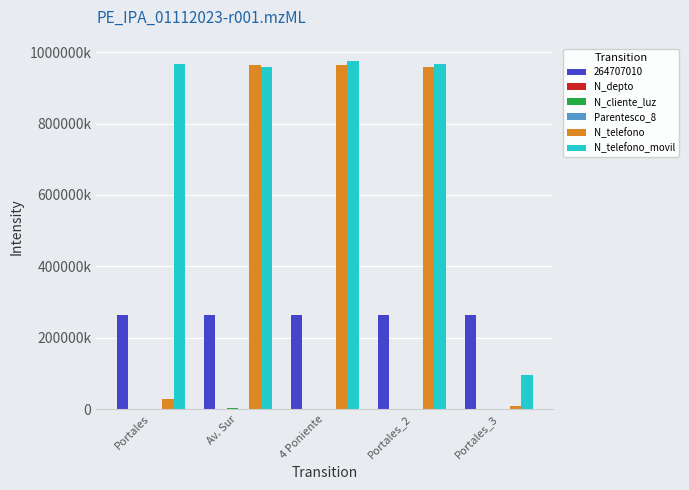

Which series changed the most between Av. Sur and Portales_2?

N_telefono_movil